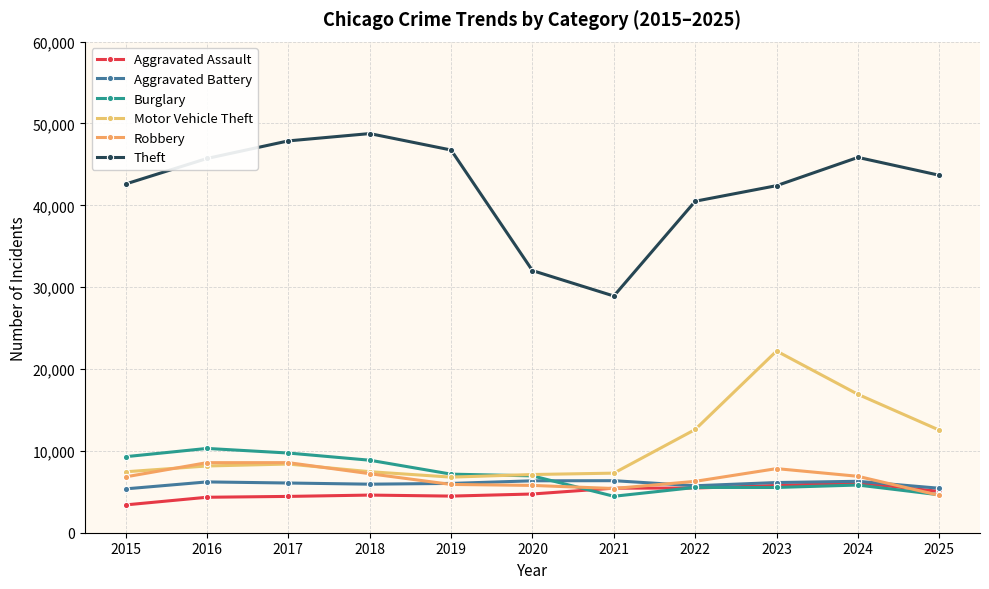

How many data points in Robbery are less than 6824?

5